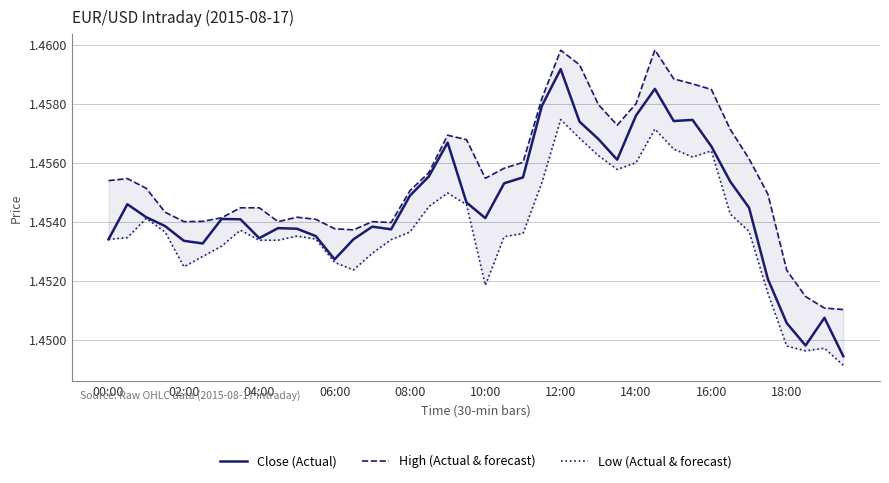

True or false: High (Actual & forecast) and Close (Actual) intersect in this chart.

False